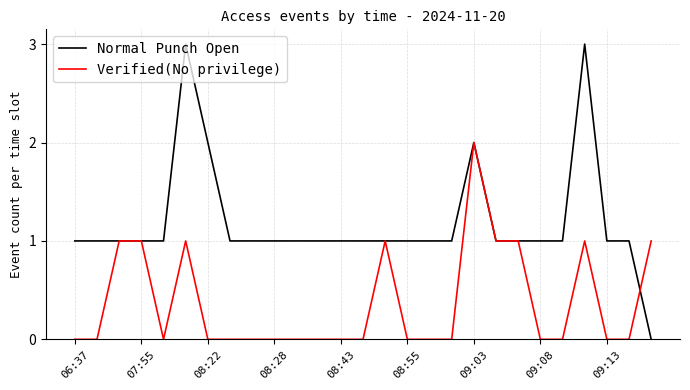

Which series has the largest total across all categories?

Normal Punch Open